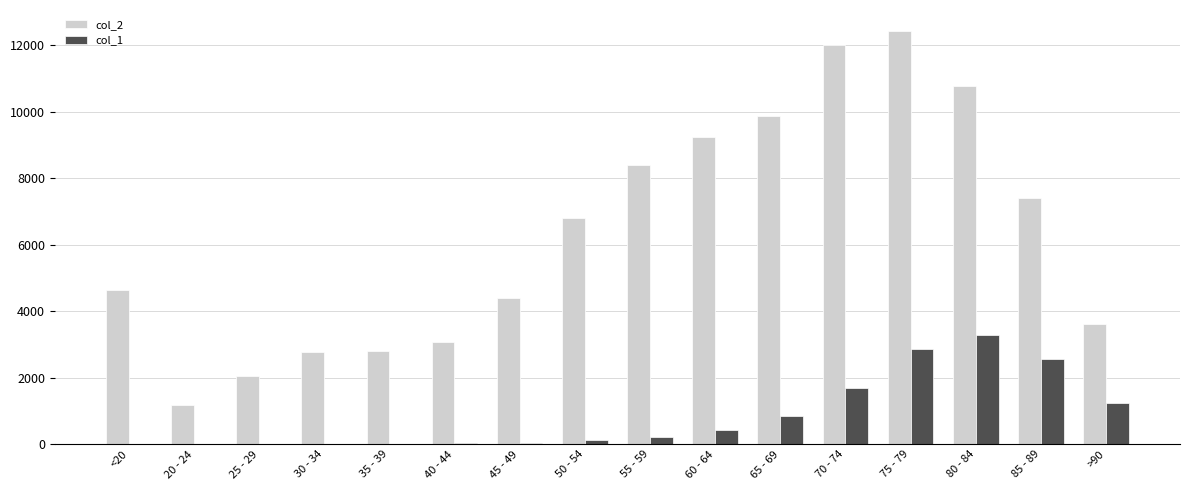

What is the average value of the col_2 series?

6343